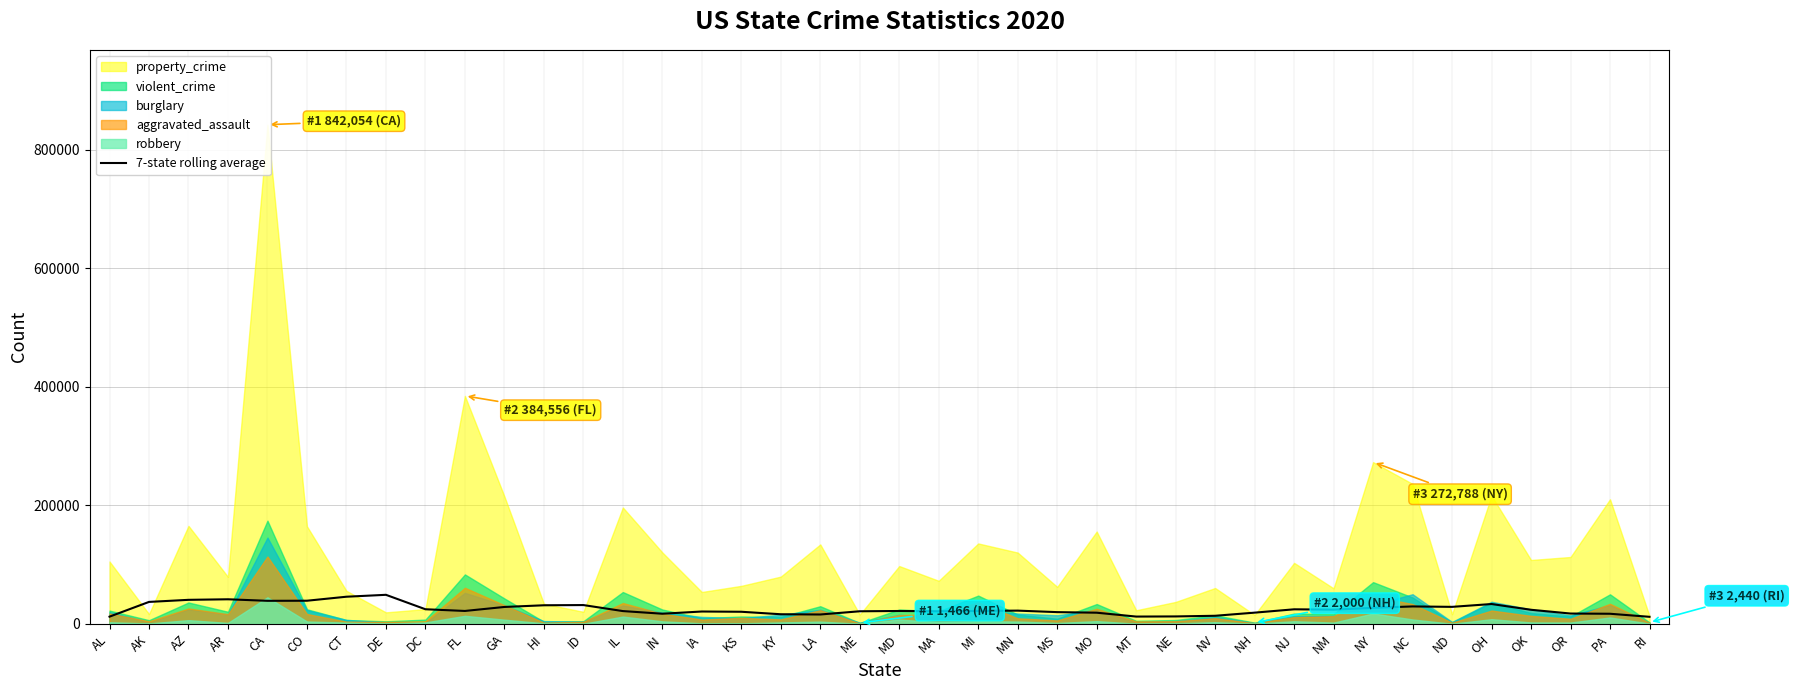

The value at MA is 21235.7. True or false?

True